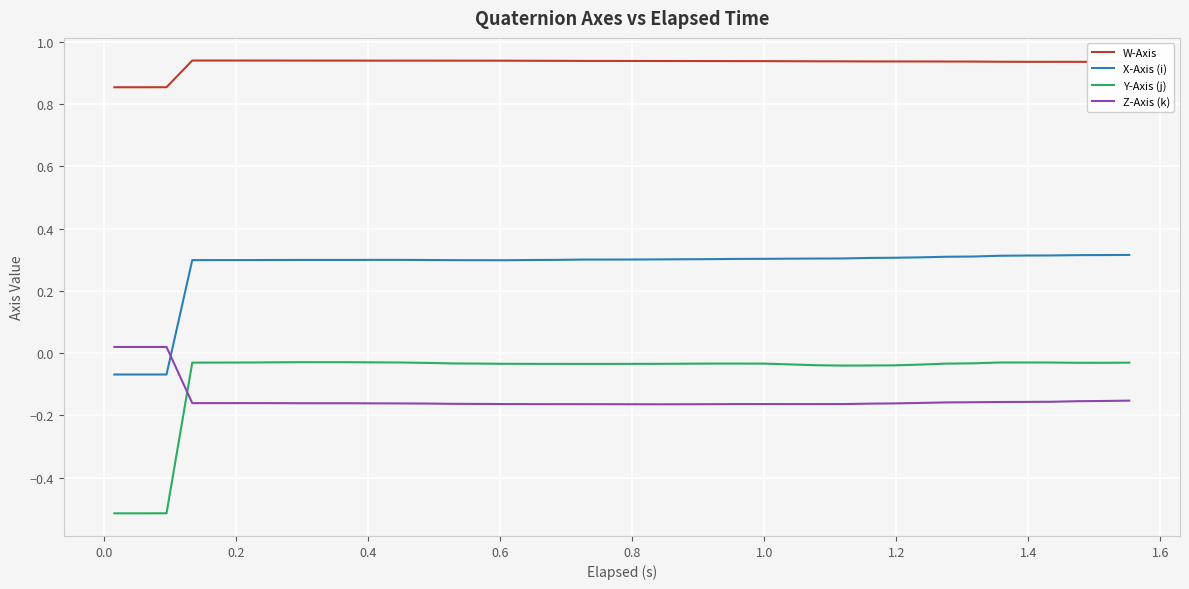

Which series has the largest range (max minus min)?

Y-Axis (j)